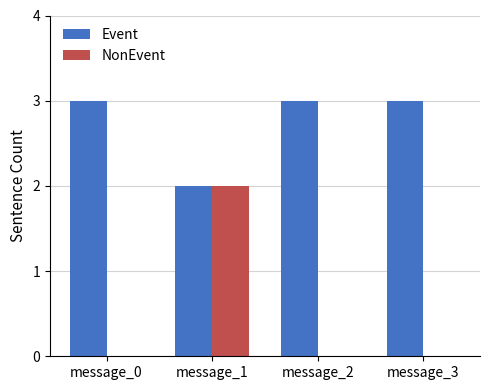

What is the maximum value shown in the chart?

3